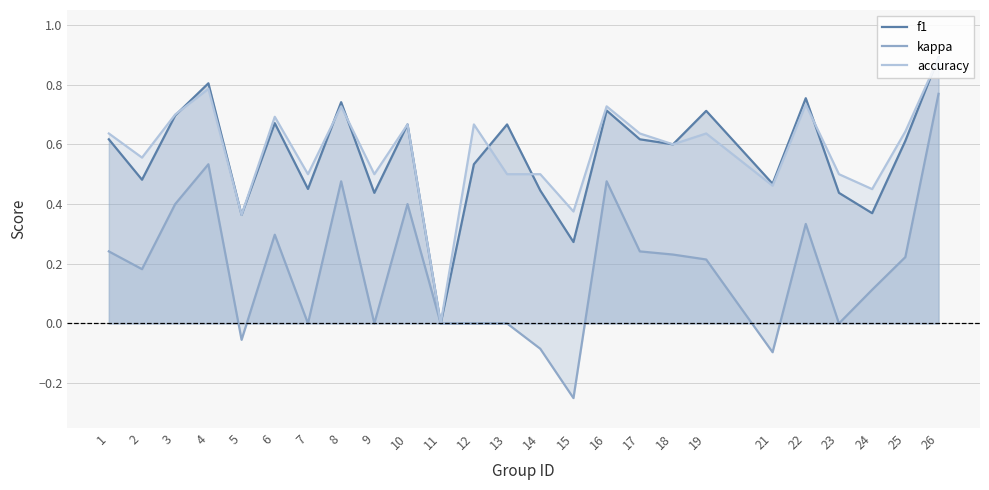

Is it true that accuracy equals 0.2 at 2?

False